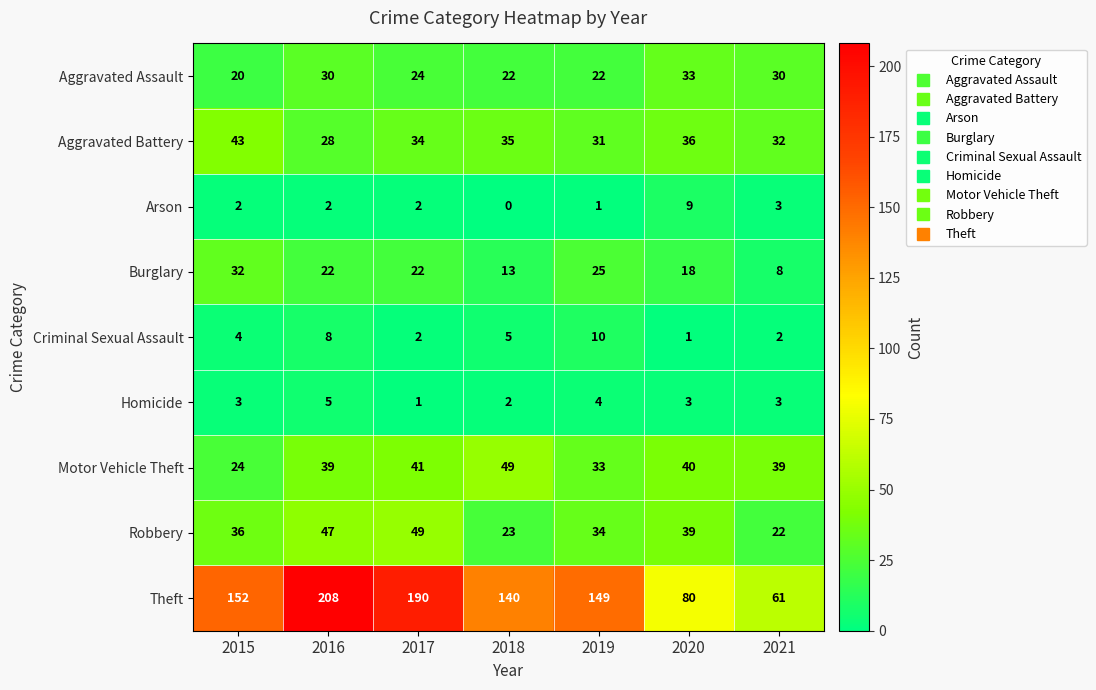

At which category is the sum across all series the highest?

2016